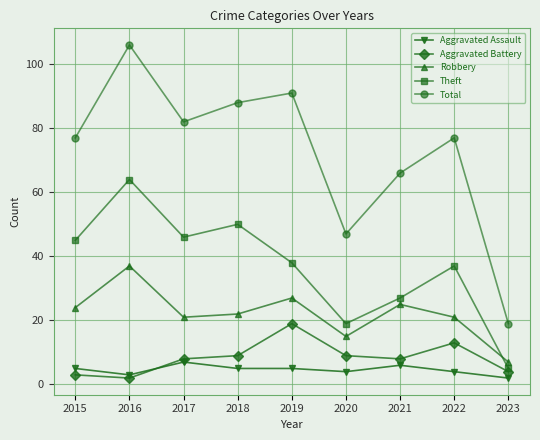

What is the value of the Aggravated Assault point at the 9th from the left?

2